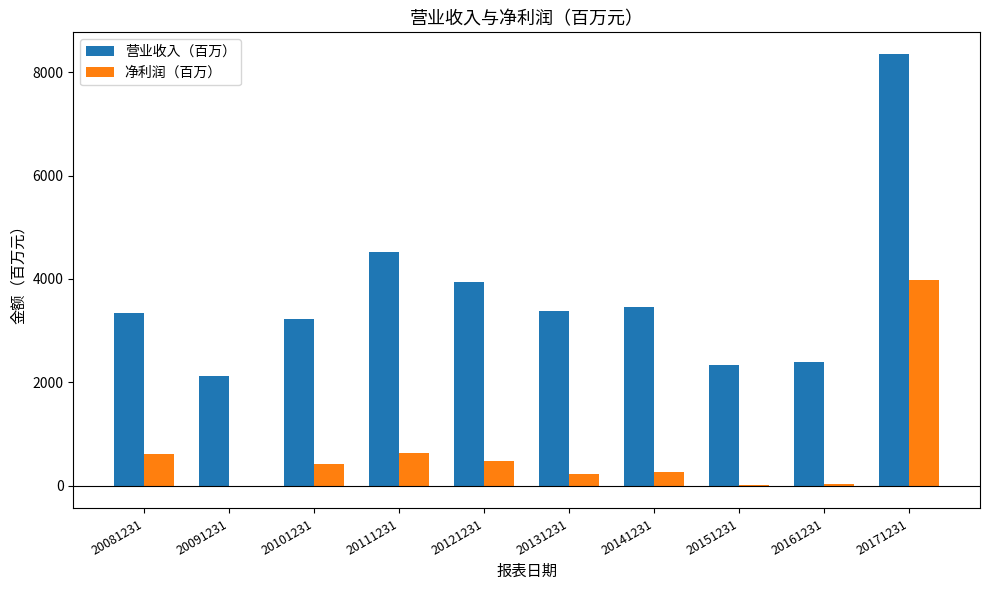

True or false: 营业收入（百万） has a value of 3373.4 at 20131231.

True